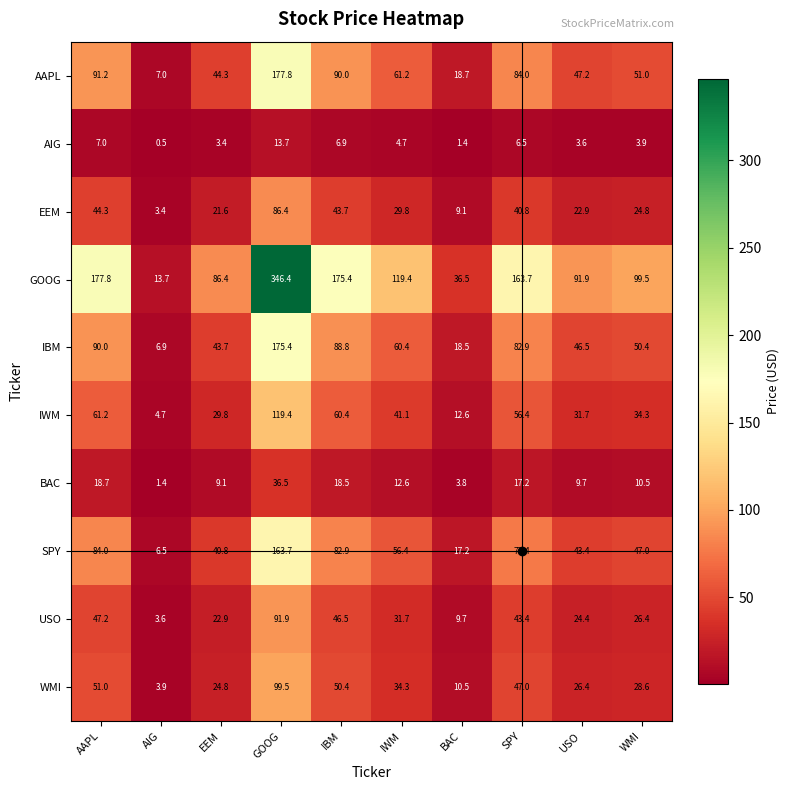

How many data points does each series have?

10